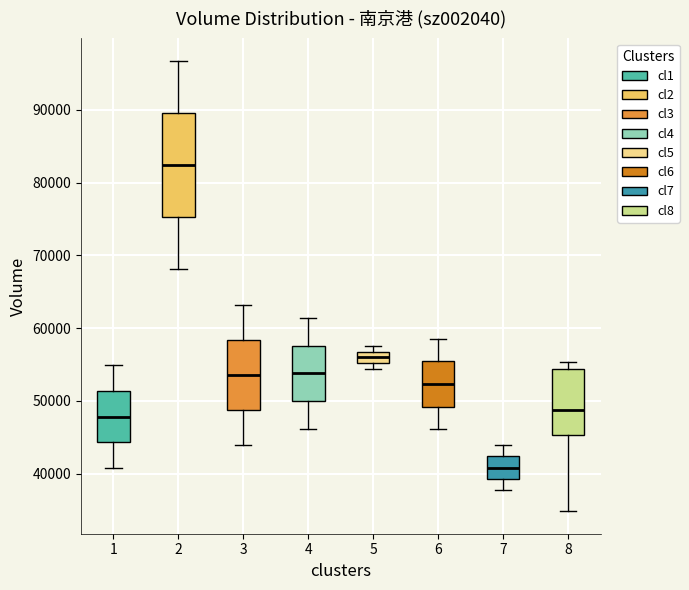

Reading left to right, read every box against the y-axis: the position of its median line, the range the box covers, and the ends of its whiskers. The values are not printed on the chart, so give them approximately, as read against the axis.

1: median 48000, box 44000 to 51000, whiskers 41000 to 55000
2: median 82000, box 75000 to 90000, whiskers 68000 to 97000
3: median 54000, box 49000 to 58000, whiskers 44000 to 63000
4: median 54000, box 50000 to 58000, whiskers 46000 to 61000
5: median 56000, box 55000 to 57000, whiskers 54000 to 58000
6: median 52000, box 49000 to 55000, whiskers 46000 to 59000
7: median 41000, box 39000 to 42000, whiskers 38000 to 44000
8: median 49000, box 45000 to 54000, whiskers 35000 to 55000